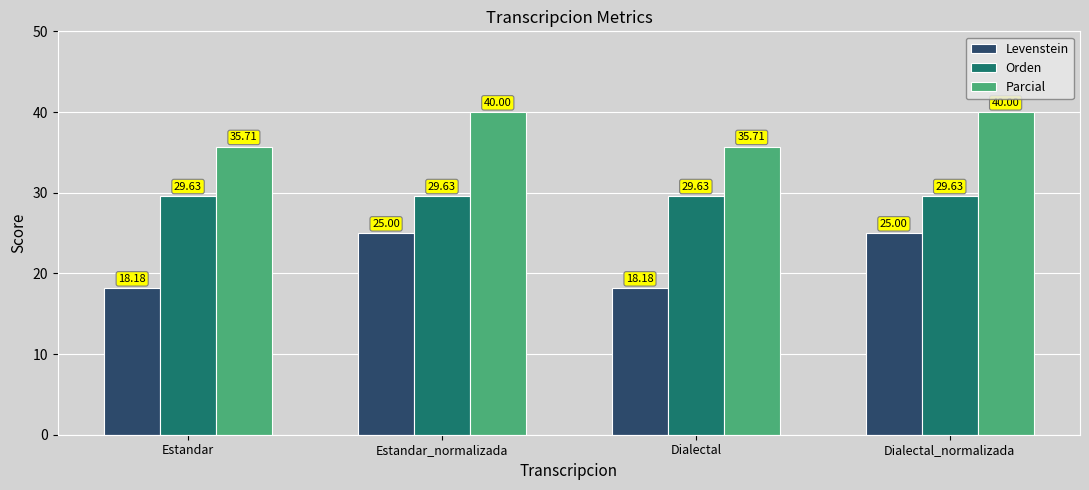

Rank the series by their maximum value, from lowest to highest.

Levenstein, Orden, Parcial